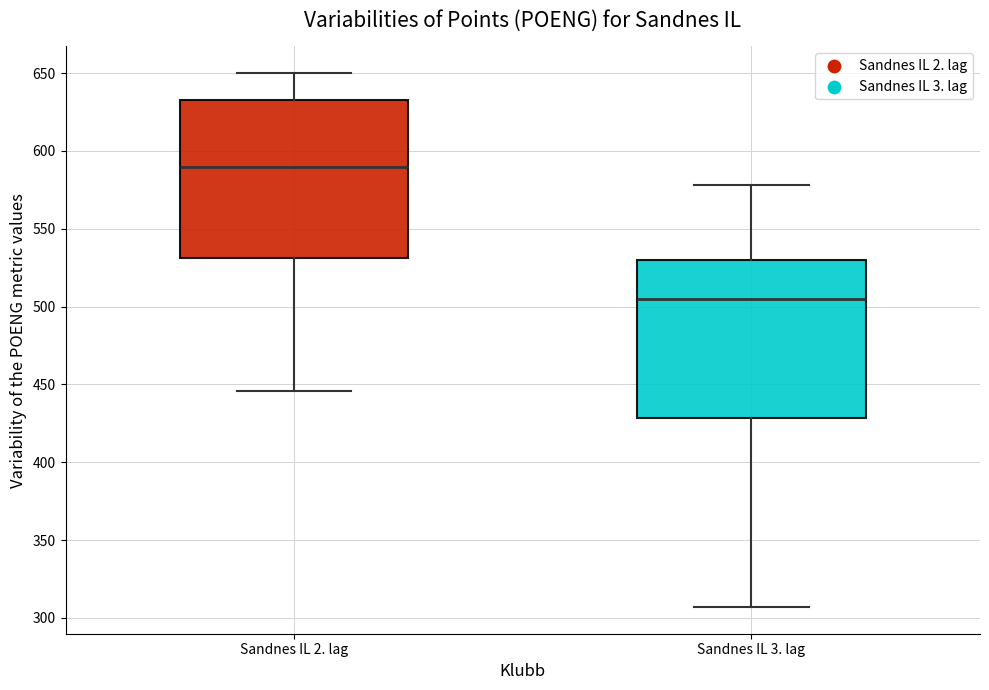

Which box's median line is the lowest?

Sandnes IL 3. lag